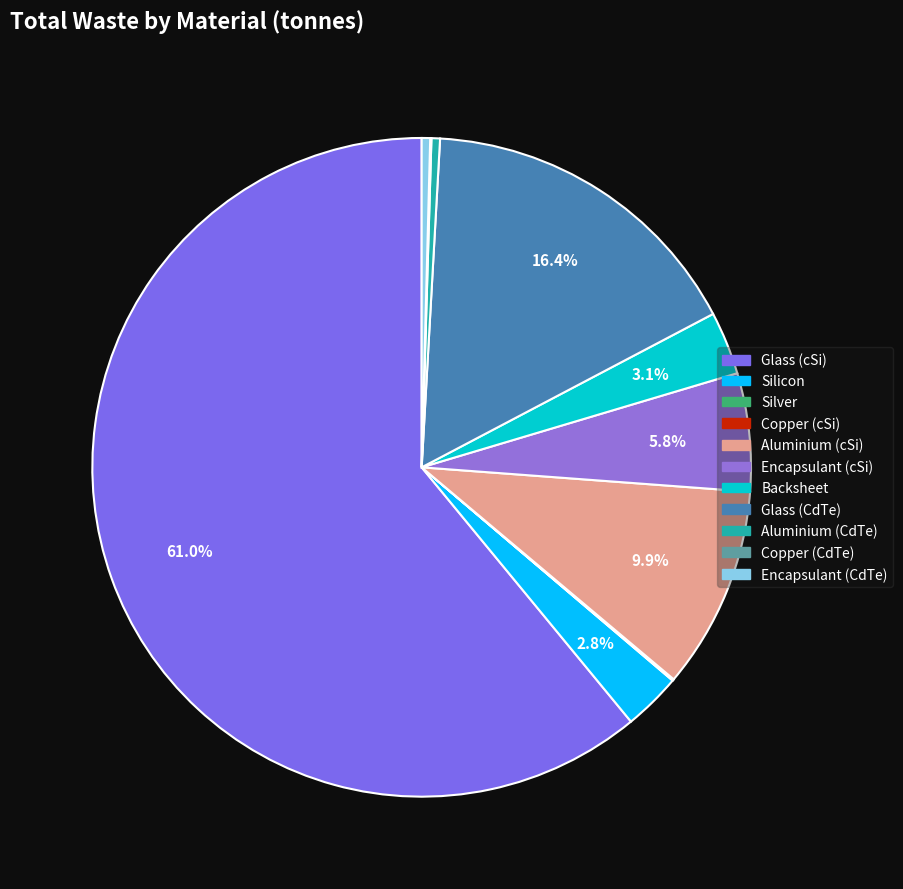

How many segments does this pie chart have?

11